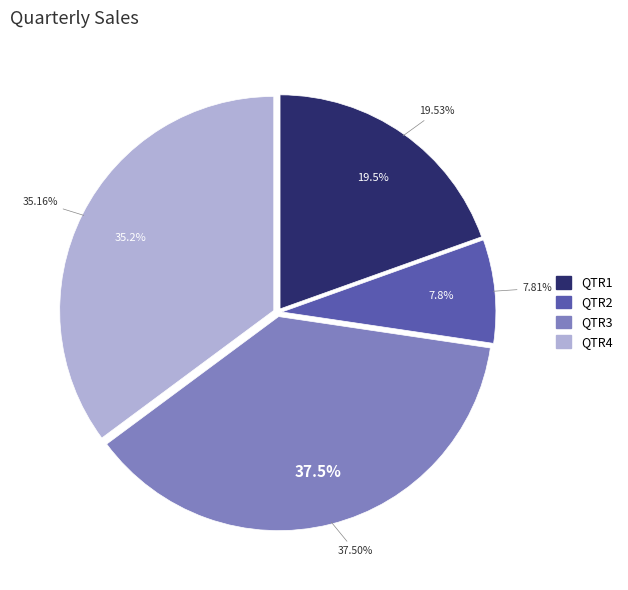

How many slices are in this pie chart?

4